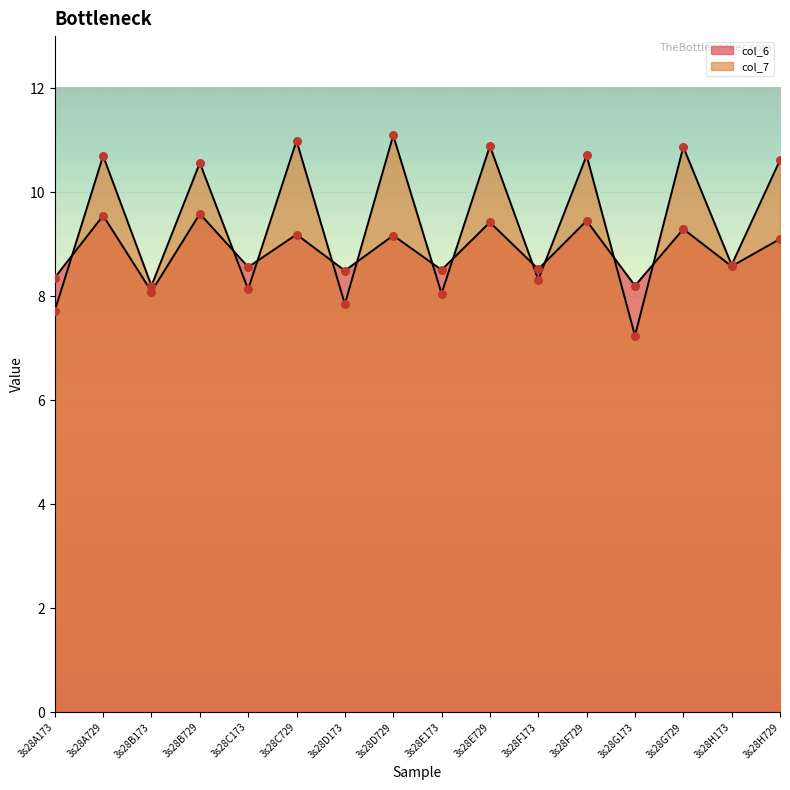

Which series reaches the minimum Y coordinate?

col_7